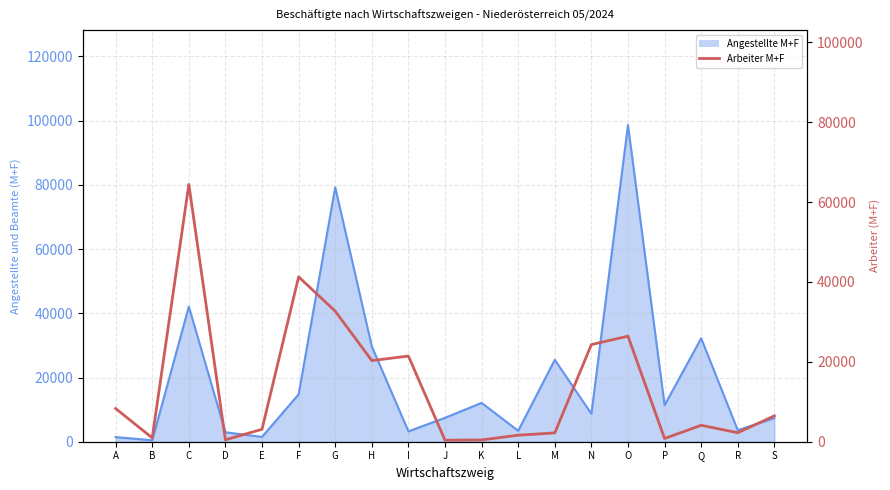

Where does the data first go above 4116?

A